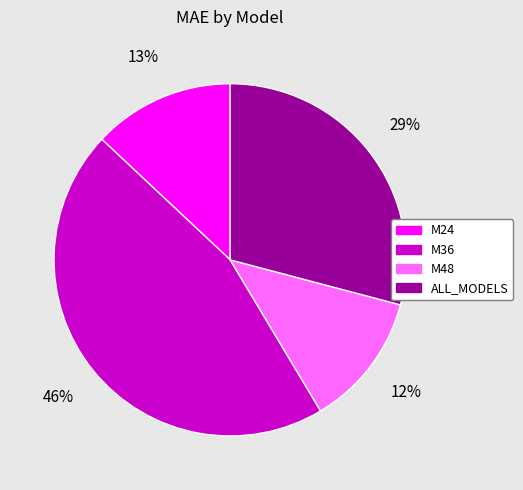

Combined, do M24 and M36 account for over 50%?

Yes